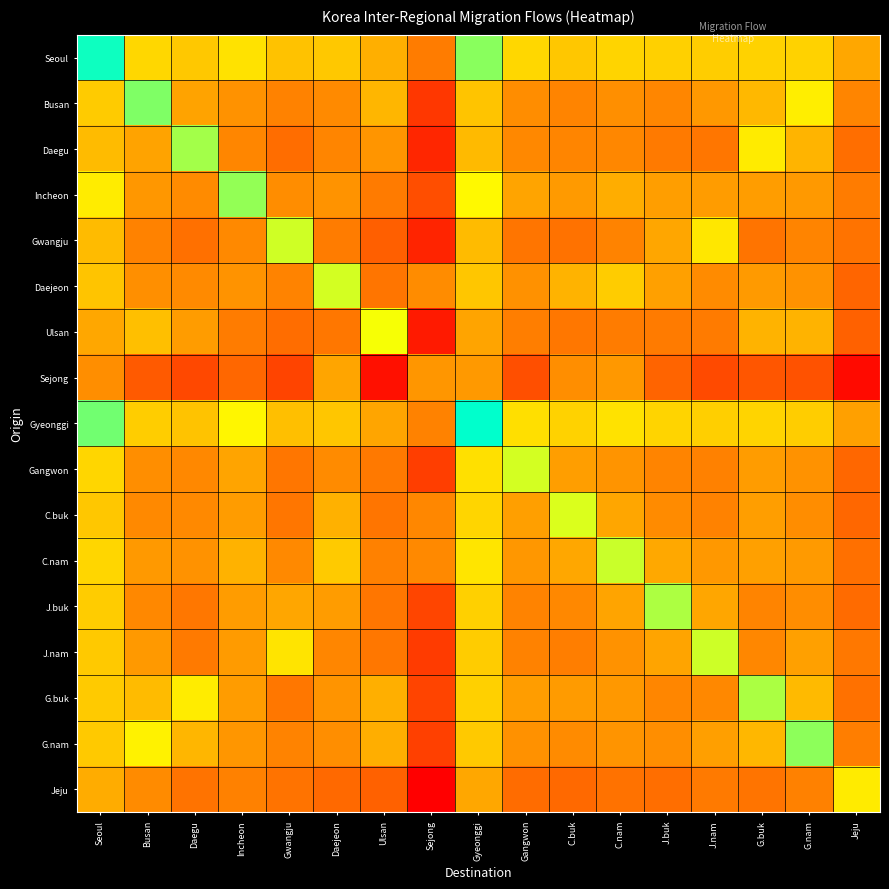

What is the greatest value displayed?

13.4